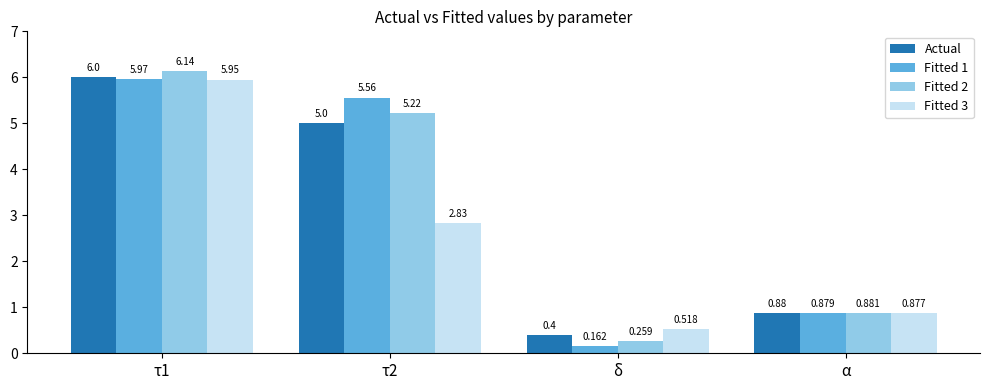

At which label does Fitted 3 first exceed 2?

τ1